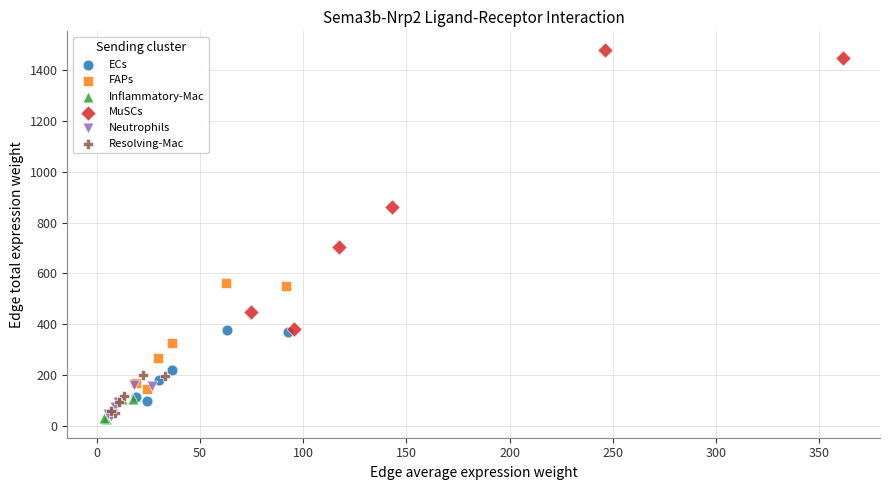

Which series reaches the maximum Y coordinate?

MuSCs